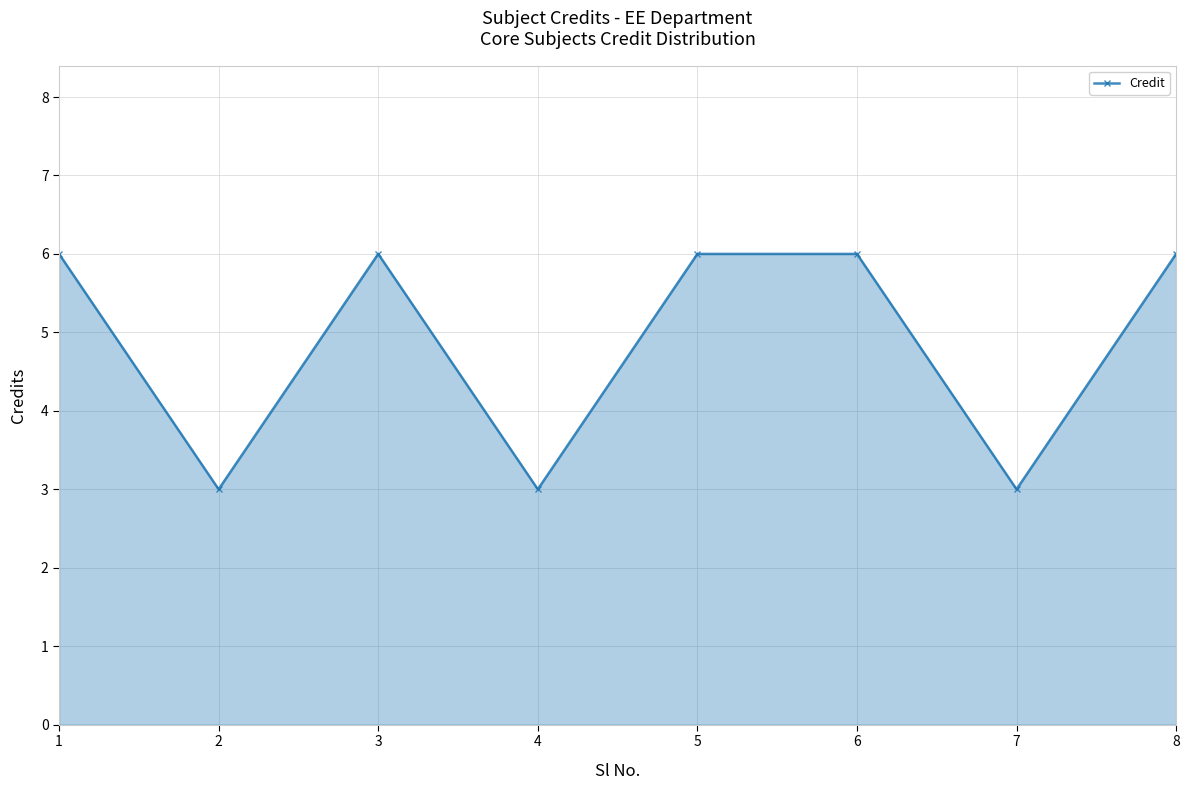

At which category does the data reach its first local peak?

3